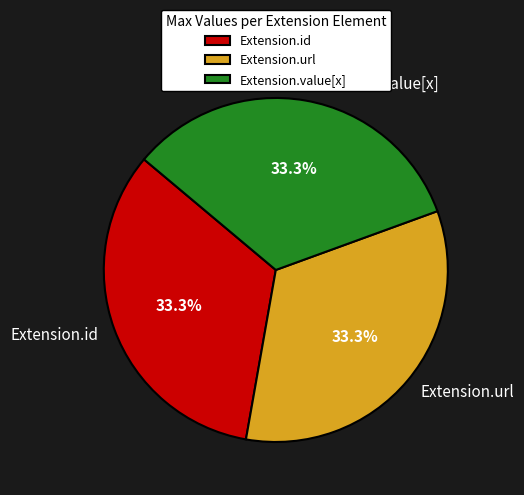

Approximately how many times larger is the value at Extension.url compared to Extension.value[x]?

1.0